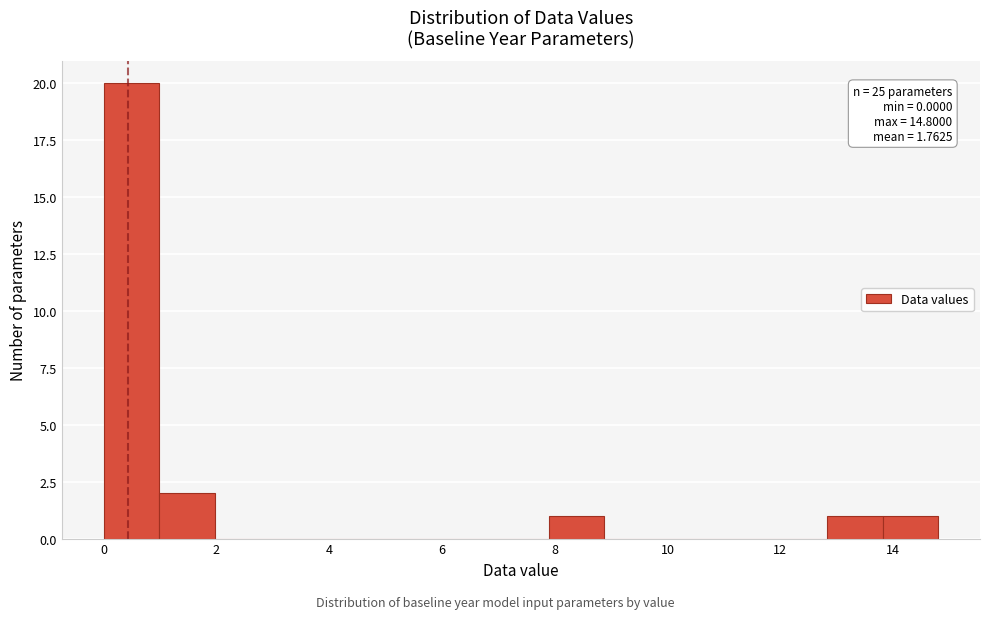

Which range on the x-axis has the tallest bar?

0.0 to 1.0